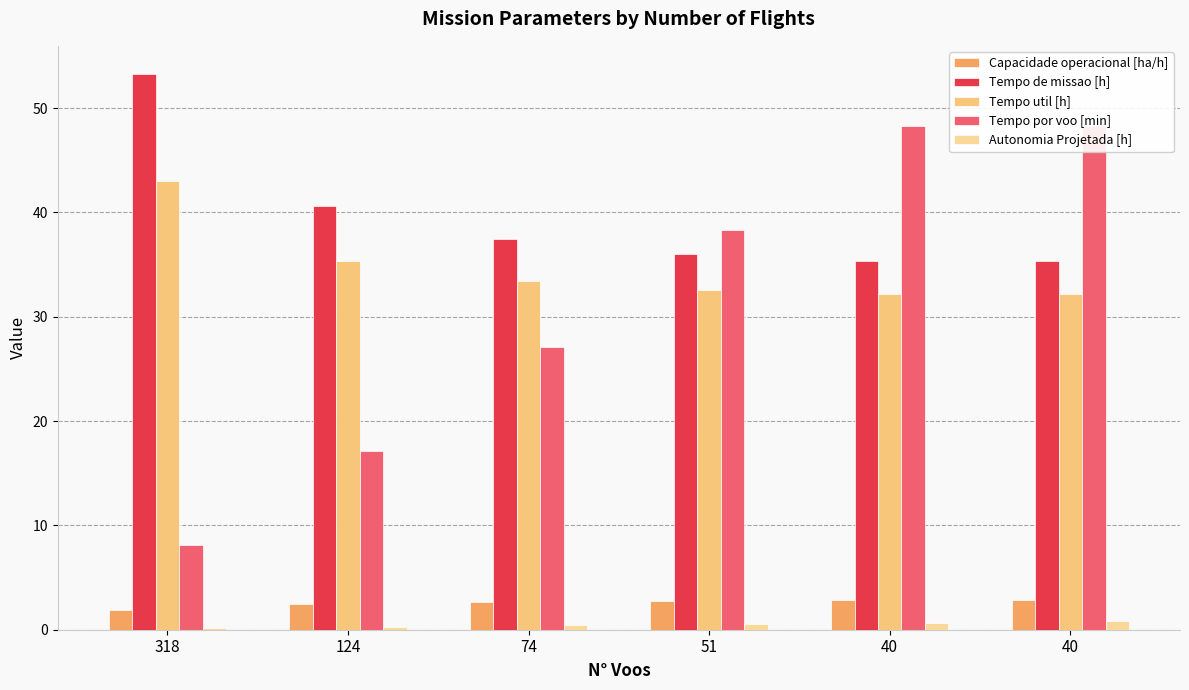

At 318, list the series in order from largest to smallest.

Tempo de missao [h], Tempo util [h], Tempo por voo [min], Capacidade operacional [ha/h], Autonomia Projetada [h]